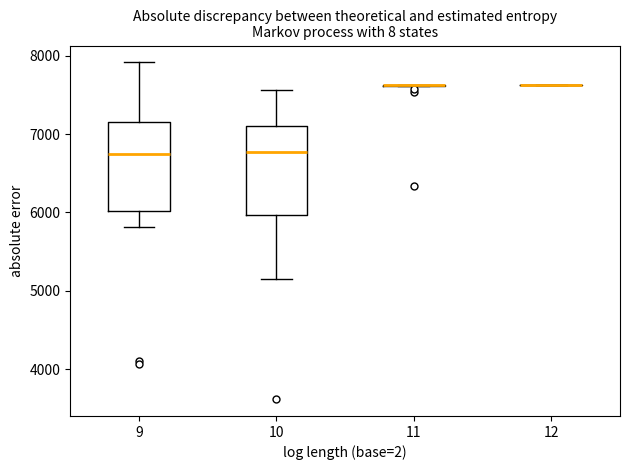

Where is the upper edge of the box at x = 10 on the y-axis? The values are not printed on the chart, so give them approximately, as read against the axis.

7100